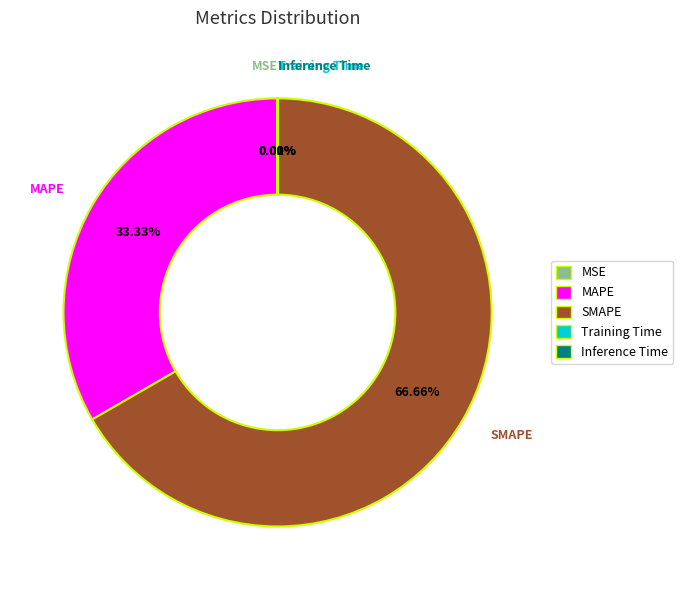

Between MAPE and SMAPE, which is larger?

SMAPE